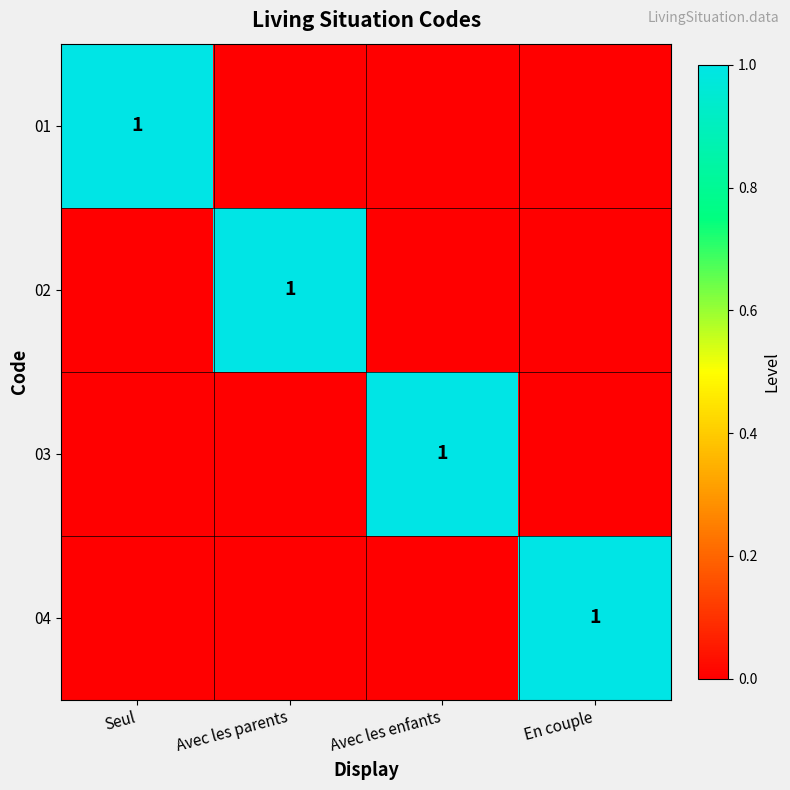

Is it true that 04 equals 1 at En couple?

True